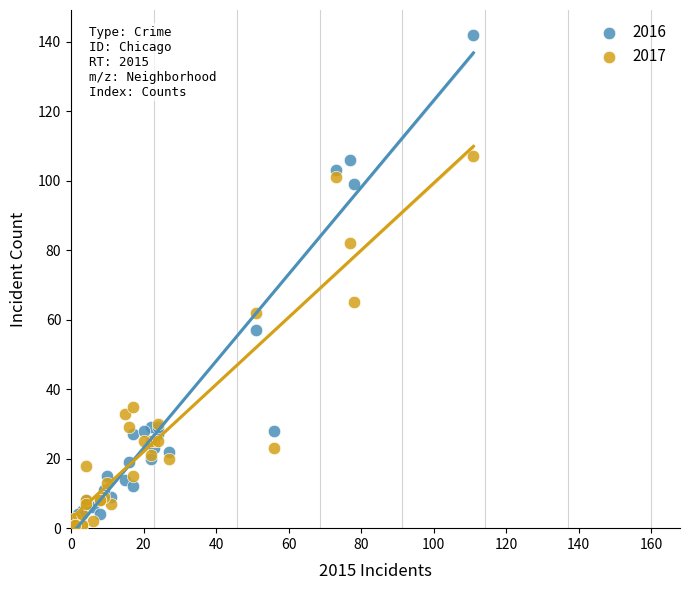

Which series has the largest Y range (max minus min)?

2016